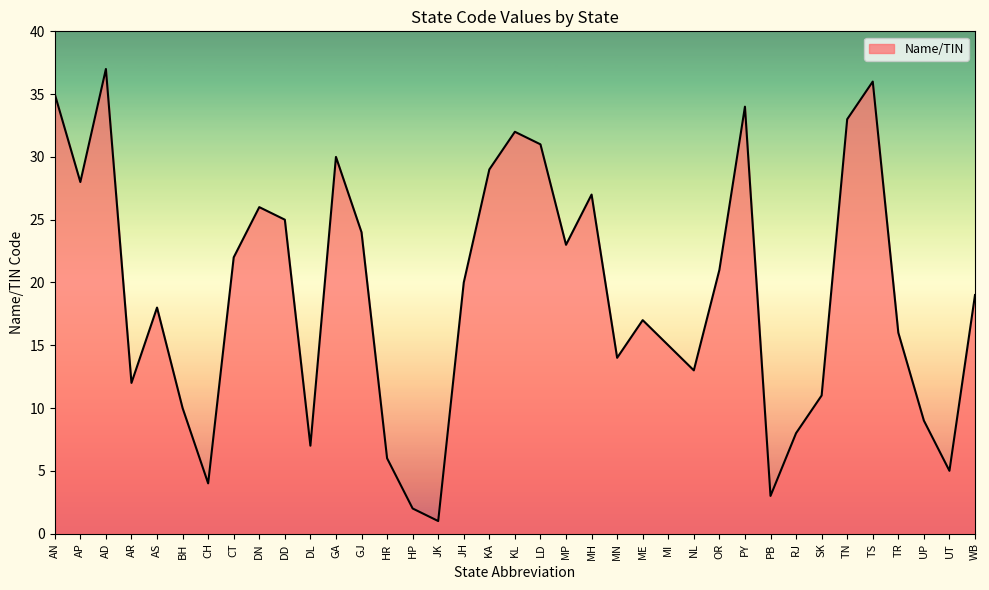

What position from the right is BH?

32